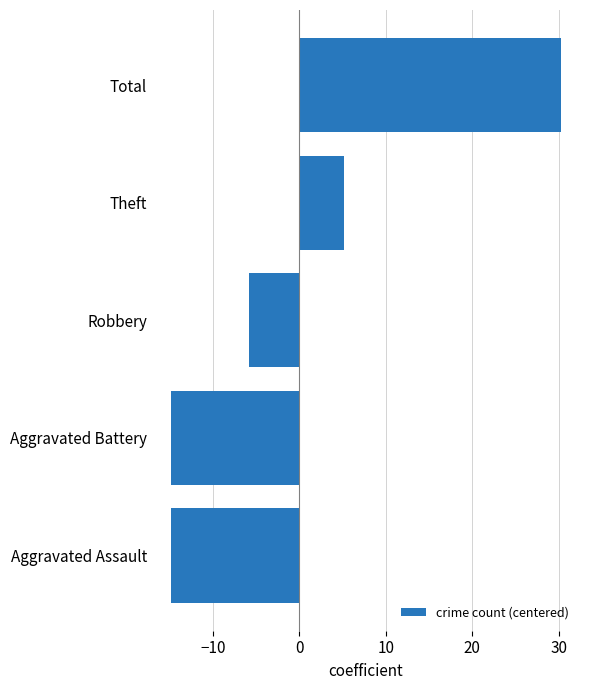

Reading top to bottom, extract all data points from this chart.

Total=30.2	Theft=5.2	Robbery=-5.8	Aggravated Battery=-14.8	Aggravated Assault=-14.8